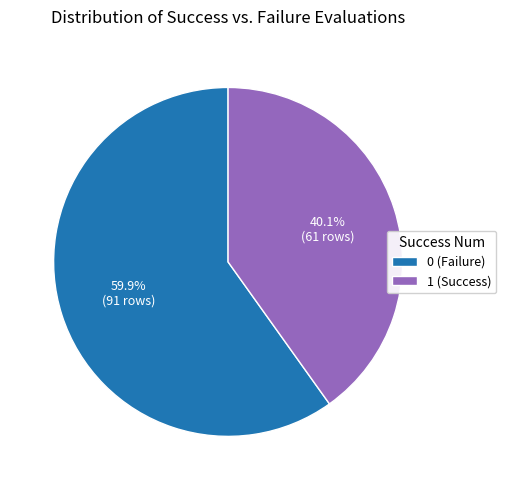

What is the smallest slice in the pie chart?

1 (Success)